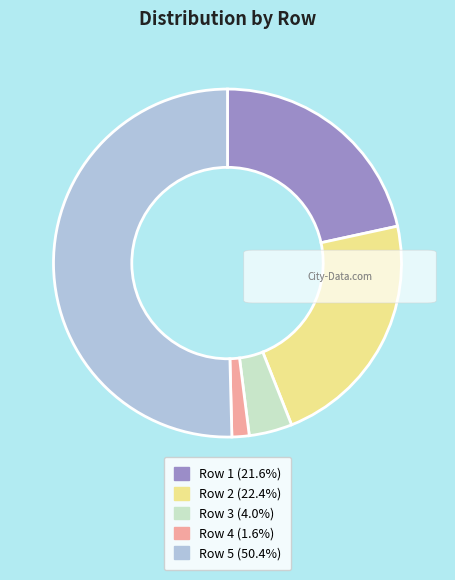

Combined, do Row 1 and Row 2 account for over 50%?

No